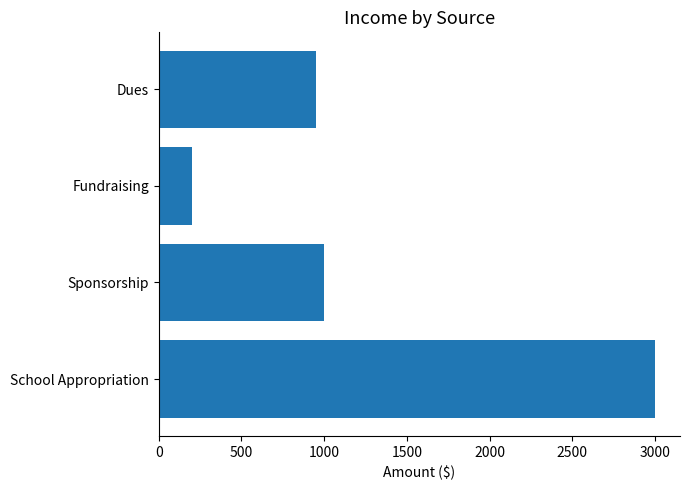

What is the average value?

1288